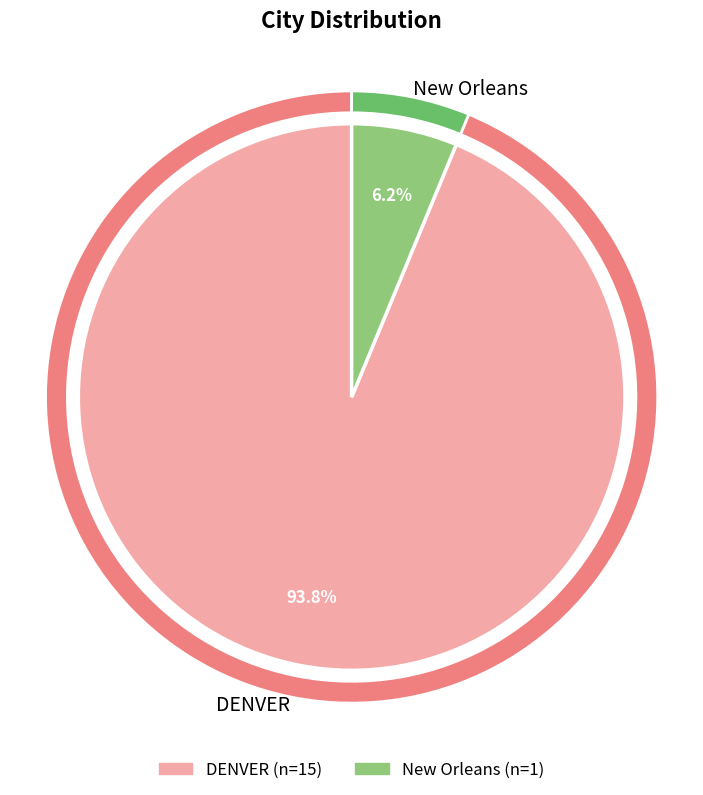

To the nearest percent, what portion does New Orleans represent?

6%